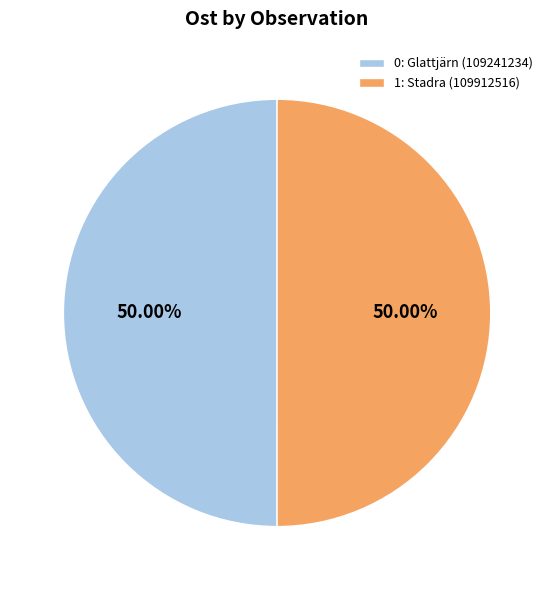

How many segments does this pie chart have?

2